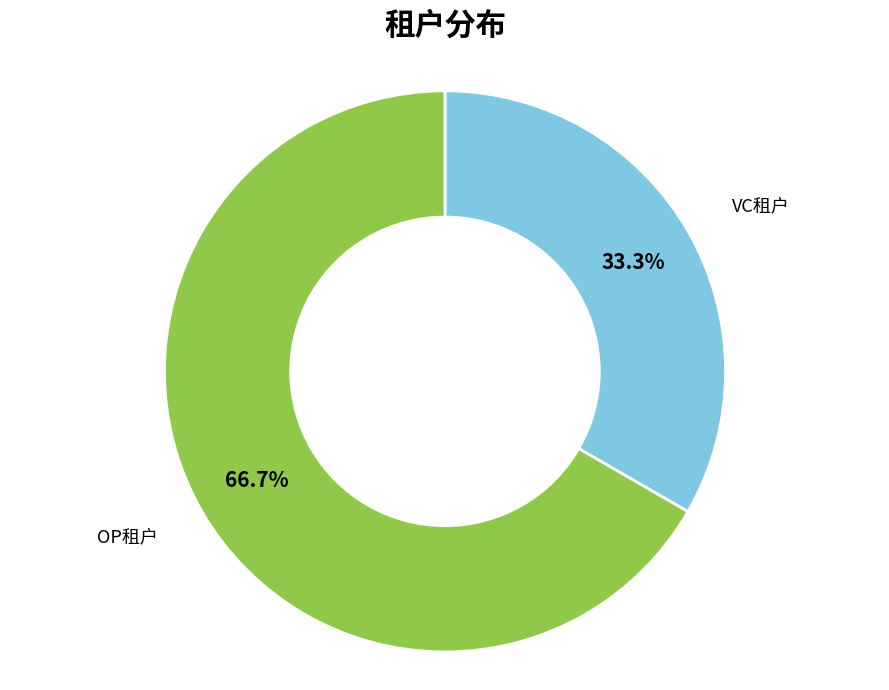

How many slices are in this pie chart?

2